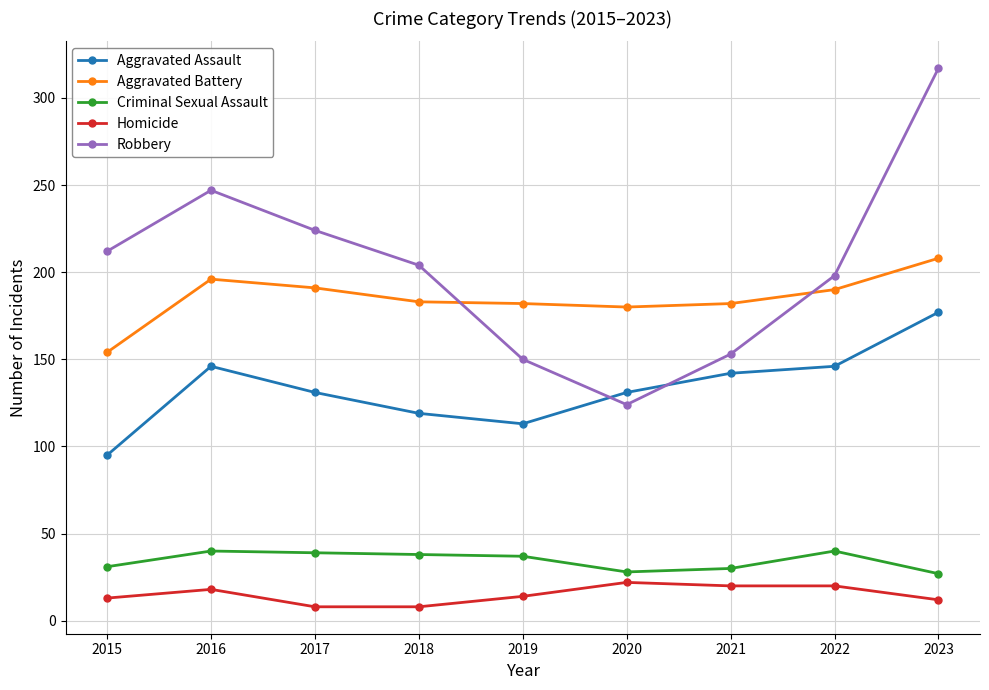

How many lines are shown in the chart?

5